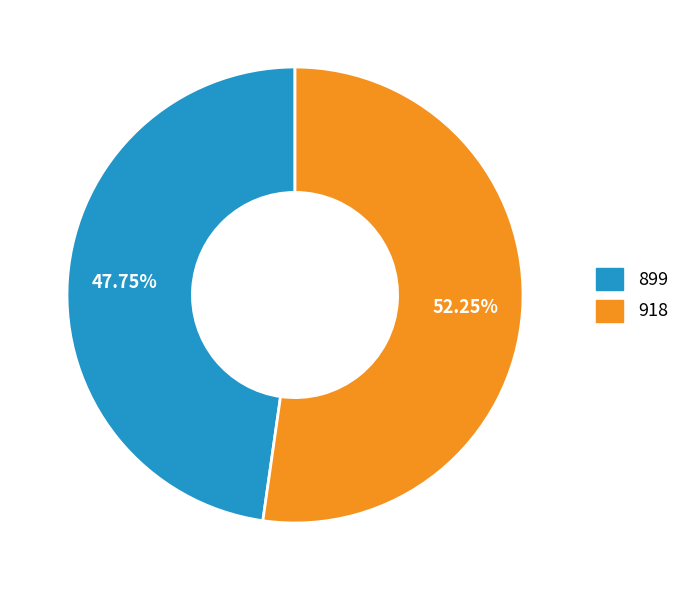

Is there any slice that represents more than half of the pie?

Yes